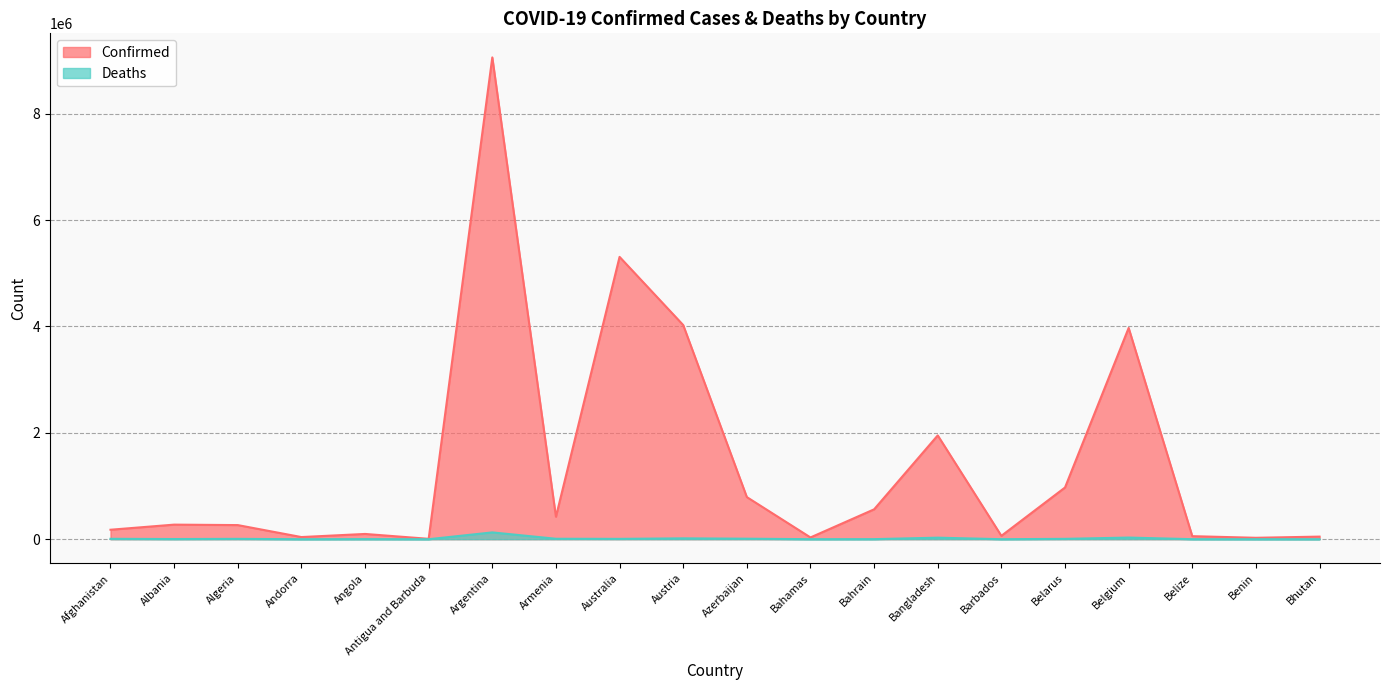

What is the difference between the maximum and minimum values in the Deaths series?

128291